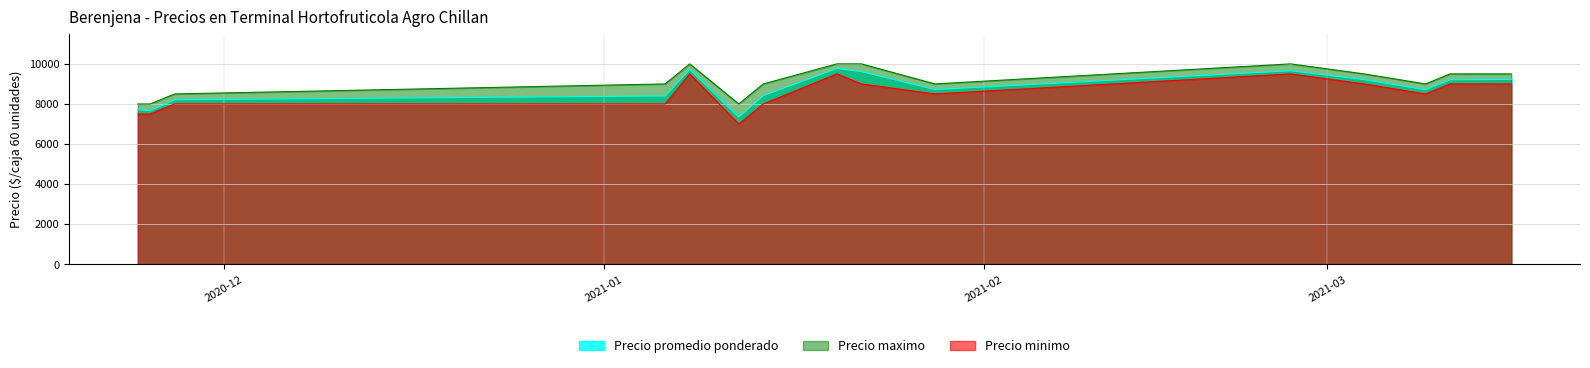

Which series has the largest range (max minus min)?

Precio minimo